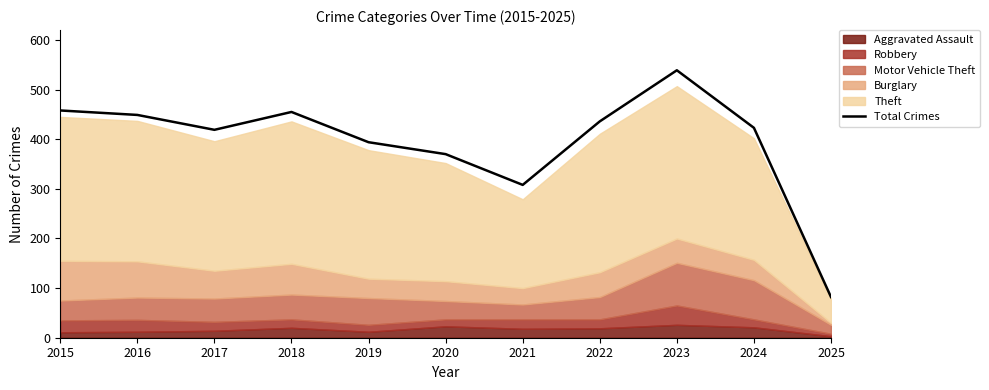

At which category does the data reach its first local peak?

2018